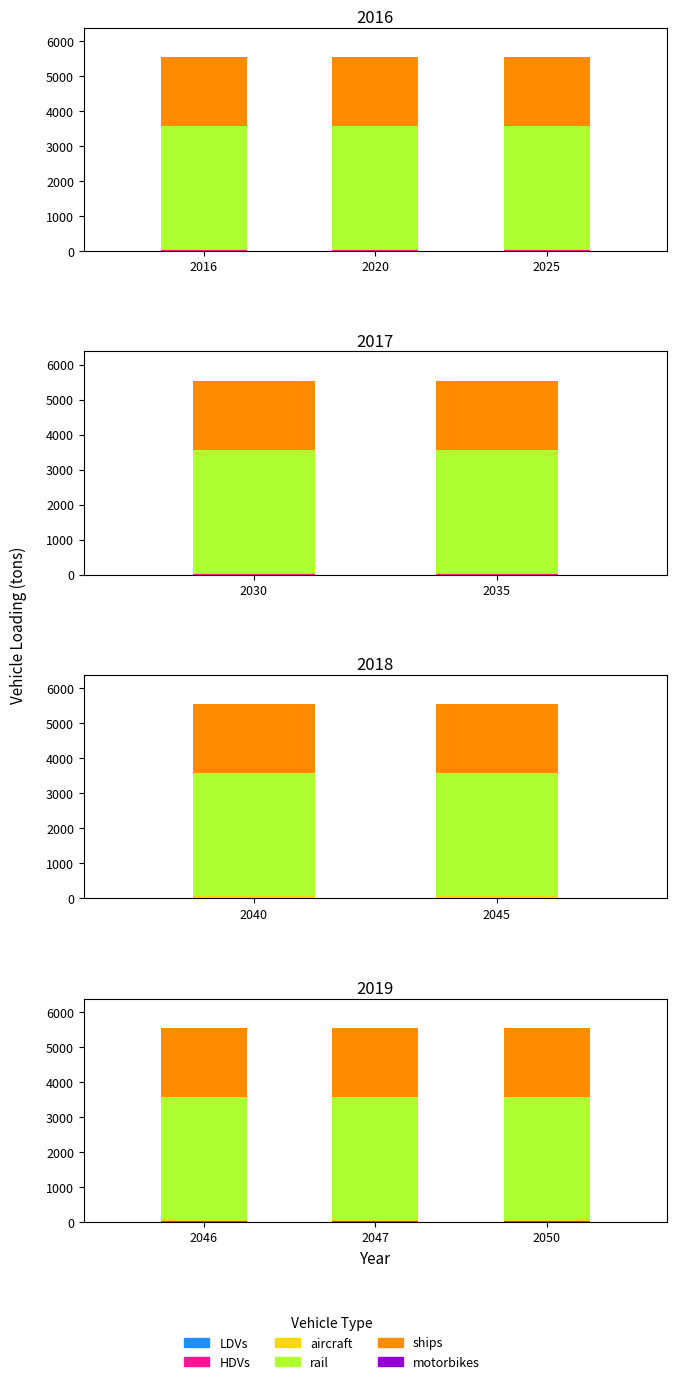

The value of rail at 2045 is 3512.4. True or false?

True